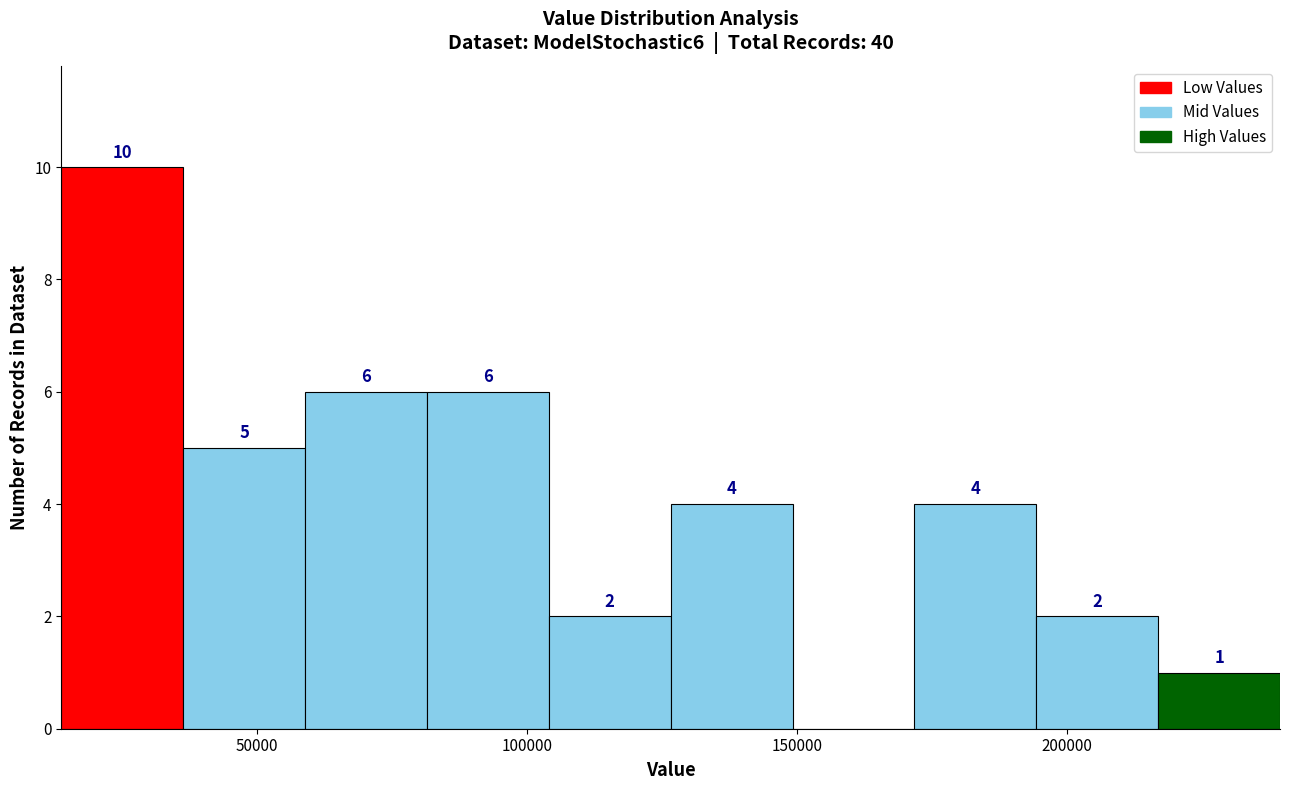

Over which range of the x-axis is the bar tallest?

15000 to 35000